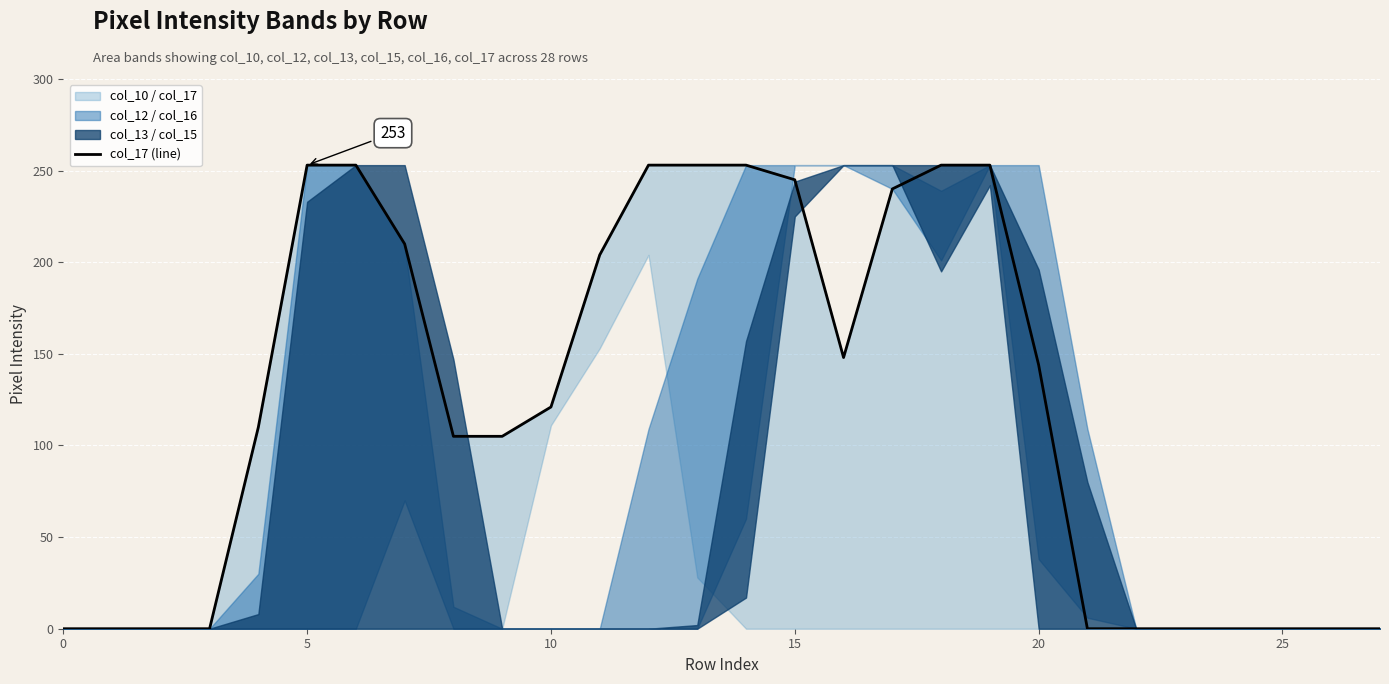

Is it true that the value at 13 is 361?

False